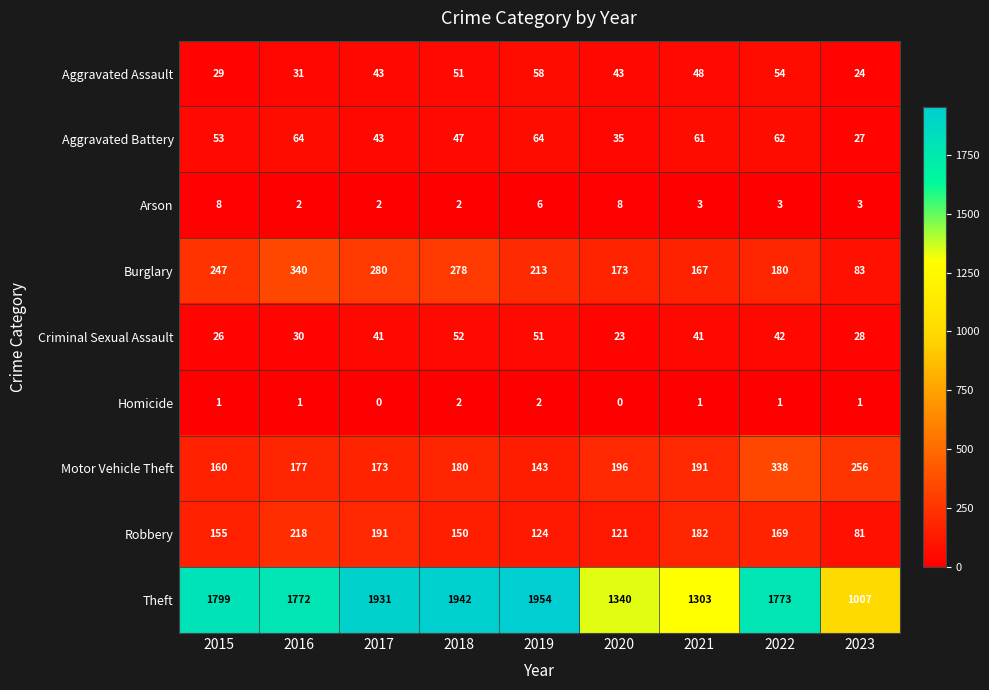

True or false: Burglary has a value of 150 at 2015.

False